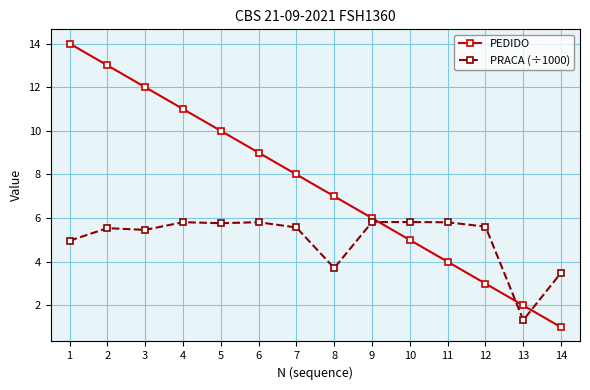

The PRACA (÷1000) series shows 5.8 at 11. True or false?

True